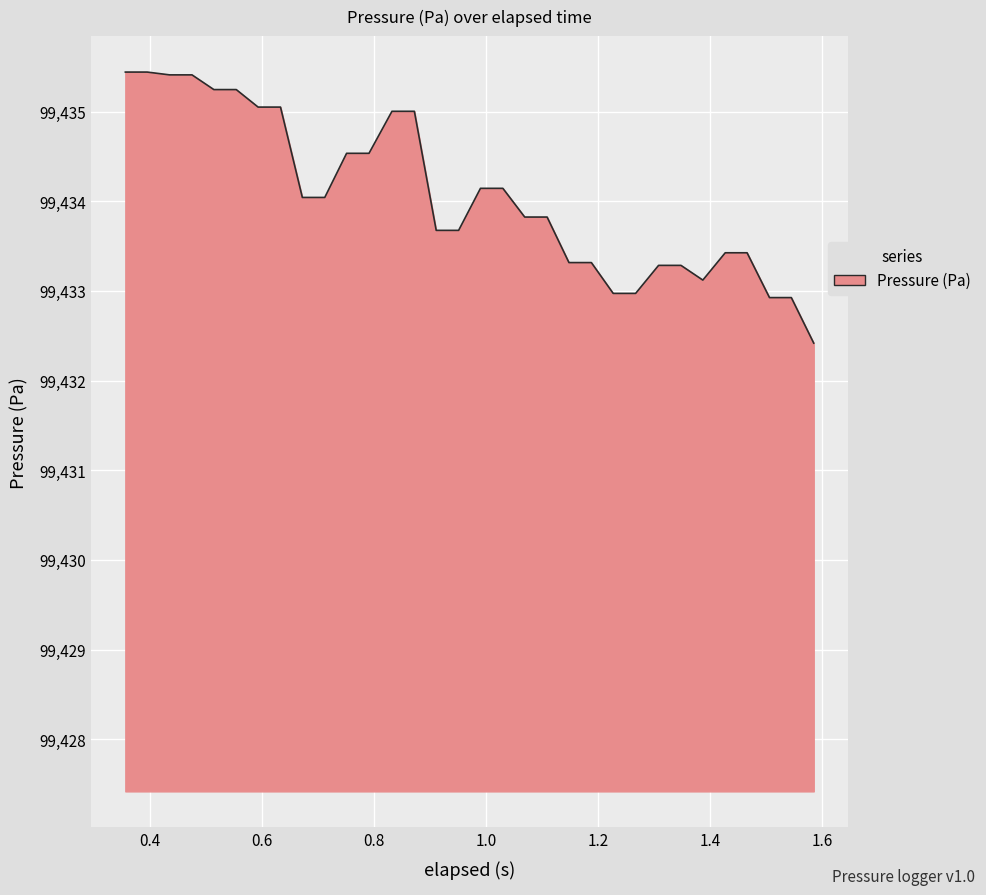

What is the sum of all values?

3181890.1